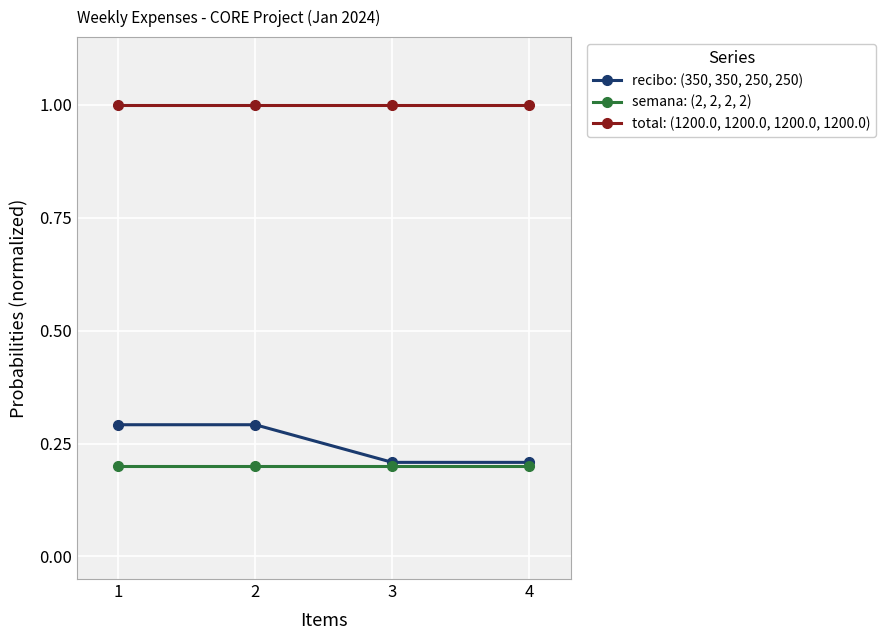

Reading right to left, transcribe all the data shown in this chart.

recibo: (350, 350, 250, 250): 0.2	0.2	0.3	0.3
semana: (2, 2, 2, 2): 0.2	0.2	0.2	0.2
total: (1200.0, 1200.0, 1200.0, 1200.0): 1.0	1.0	1.0	1.0